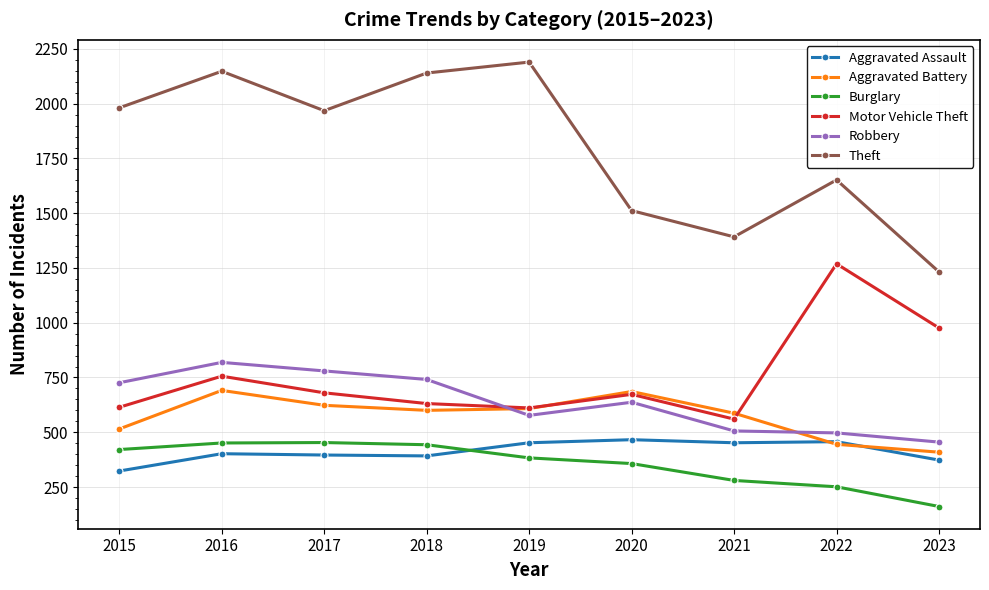

Is it true that Burglary equals 743 at 2017?

False